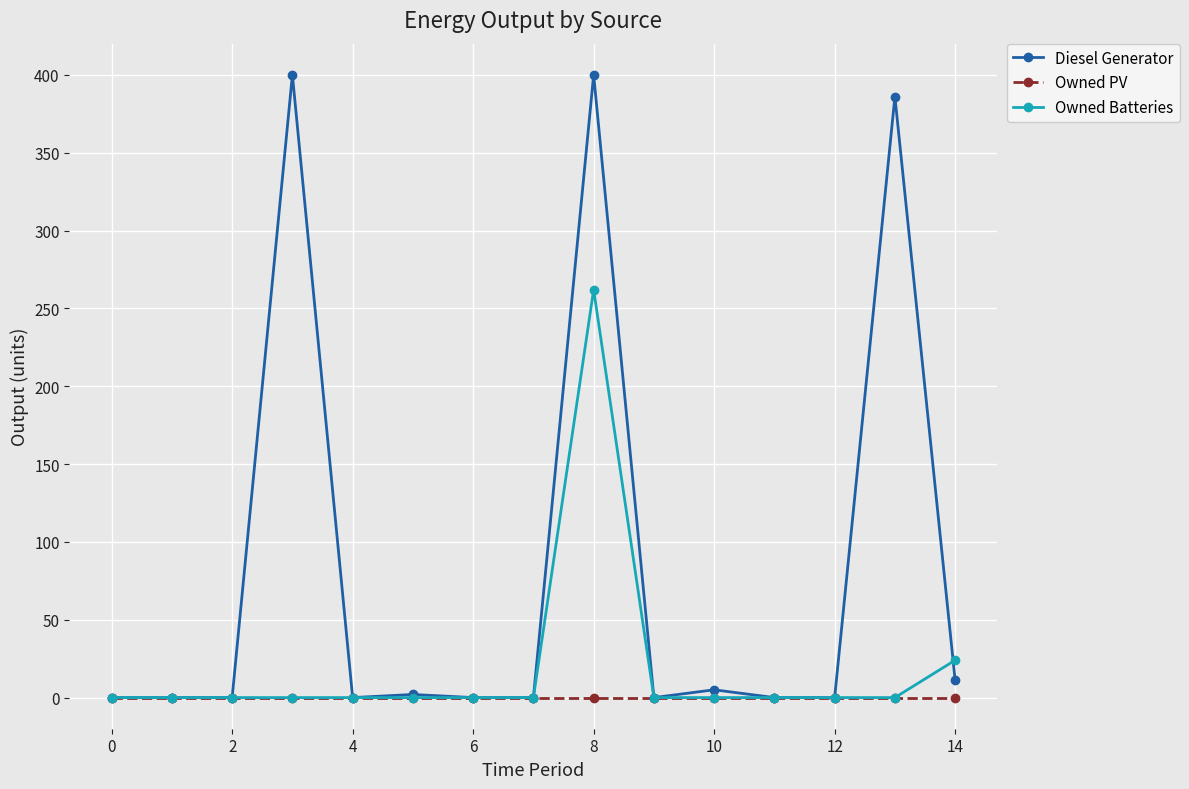

Reading left to right, what are all the values shown in this chart?

Diesel Generator: 0	0	0	400	0	2	0	0	400	0	5	0	0	386	11
Owned PV: 0	0	0	0	0	0	0	0	0	0	0	0	0	0	0
Owned Batteries: 0	0	0	0	0	0	0	0	262	0	0	0	0	0	24